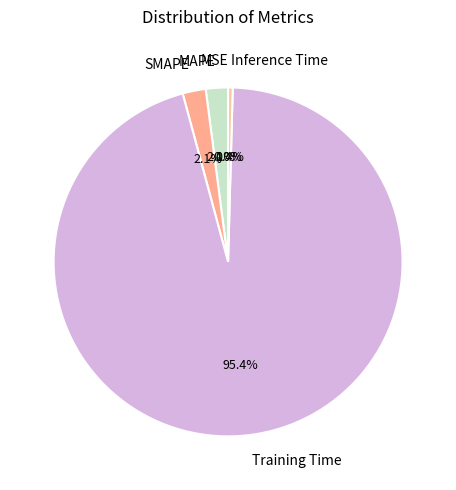

Which category has the biggest portion of the pie?

Training Time